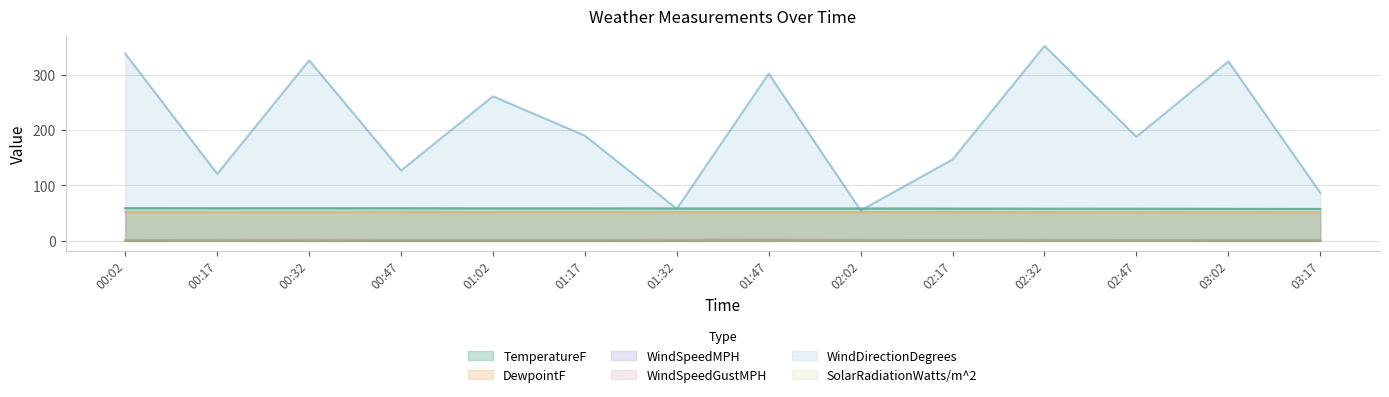

What is the difference between the maximum and minimum values in the WindSpeedGustMPH series?

1.0